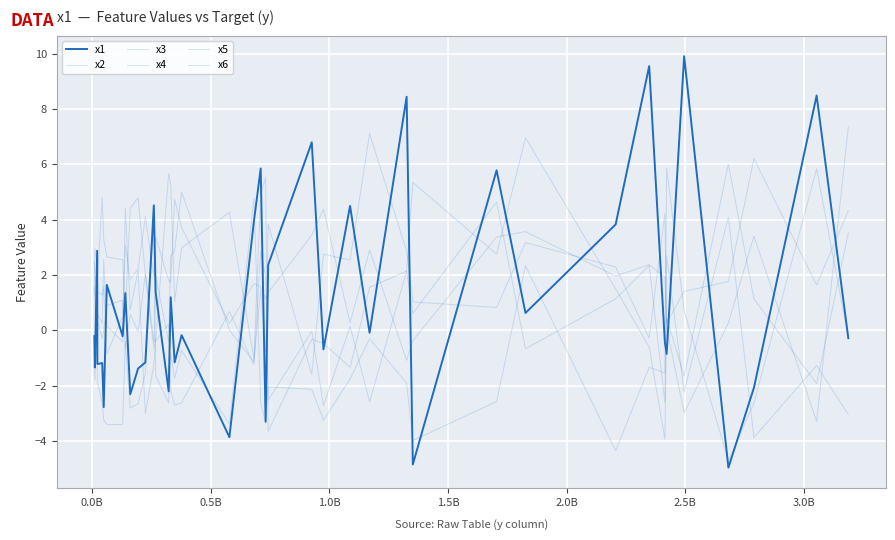

How many lines are shown in the chart?

6